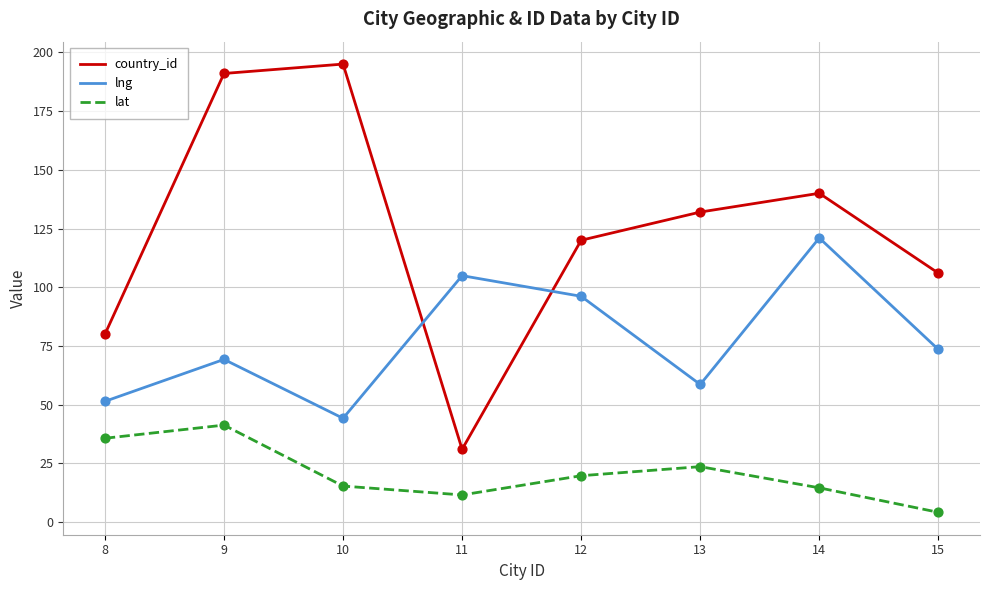

At which category is the sum across all series the highest?

9